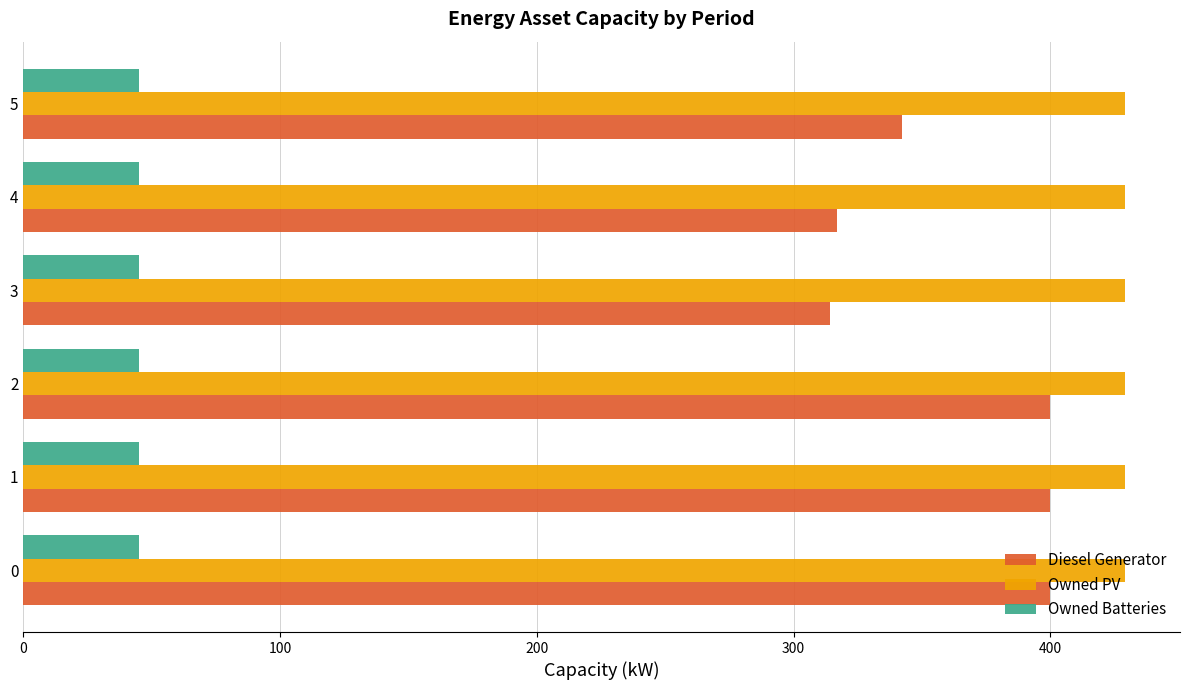

How many values in the Diesel Generator series are below 400?

3